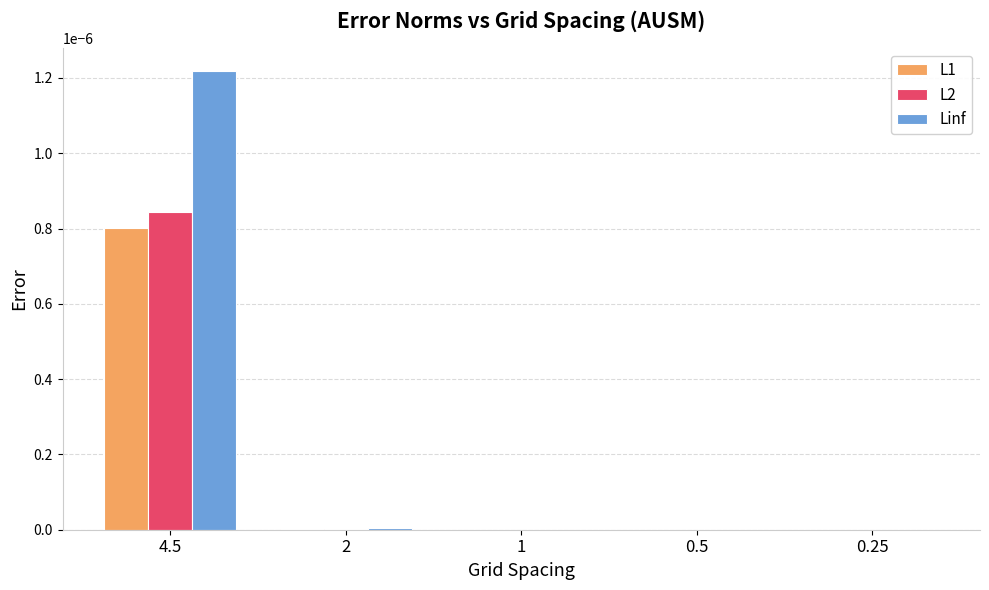

At which category is the sum across all series the highest?

4.5